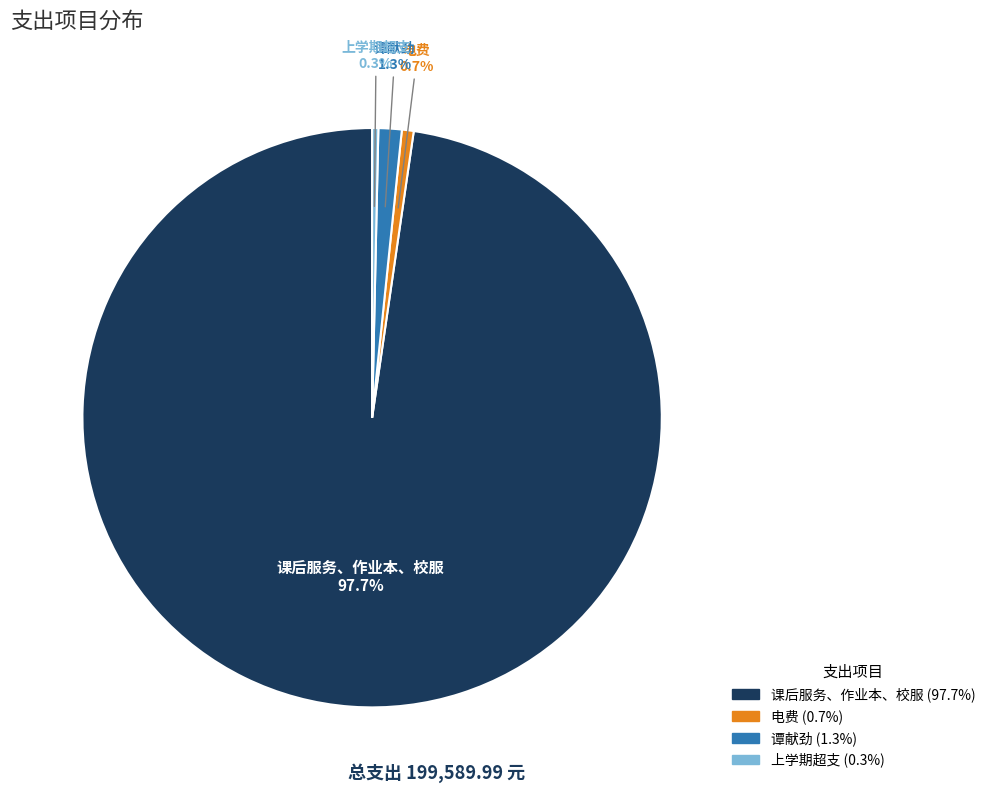

Is it true that 电费 is 11% of the pie?

False